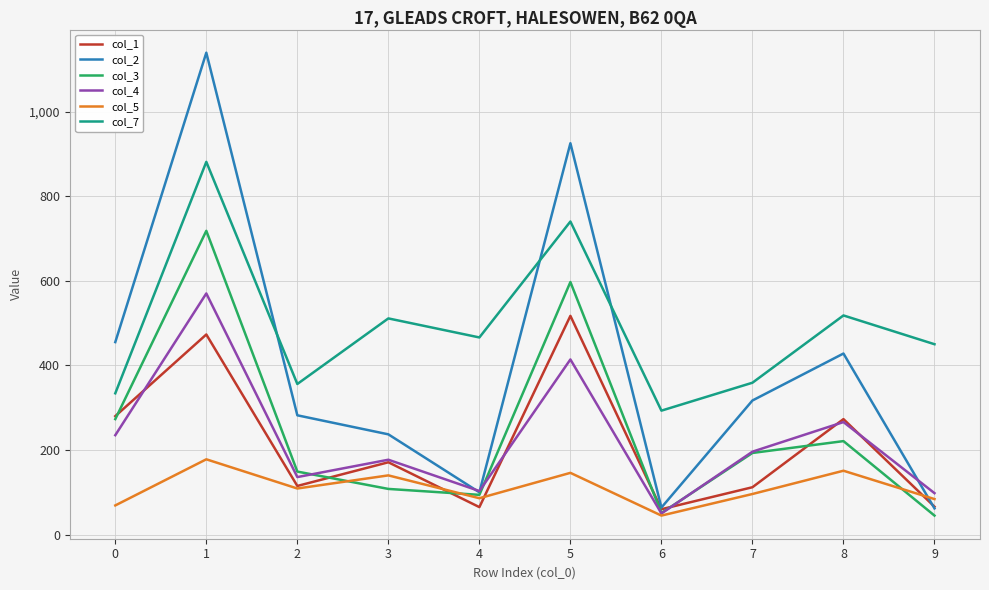

What is the difference between the second highest and minimum values in the col_3 series?

552